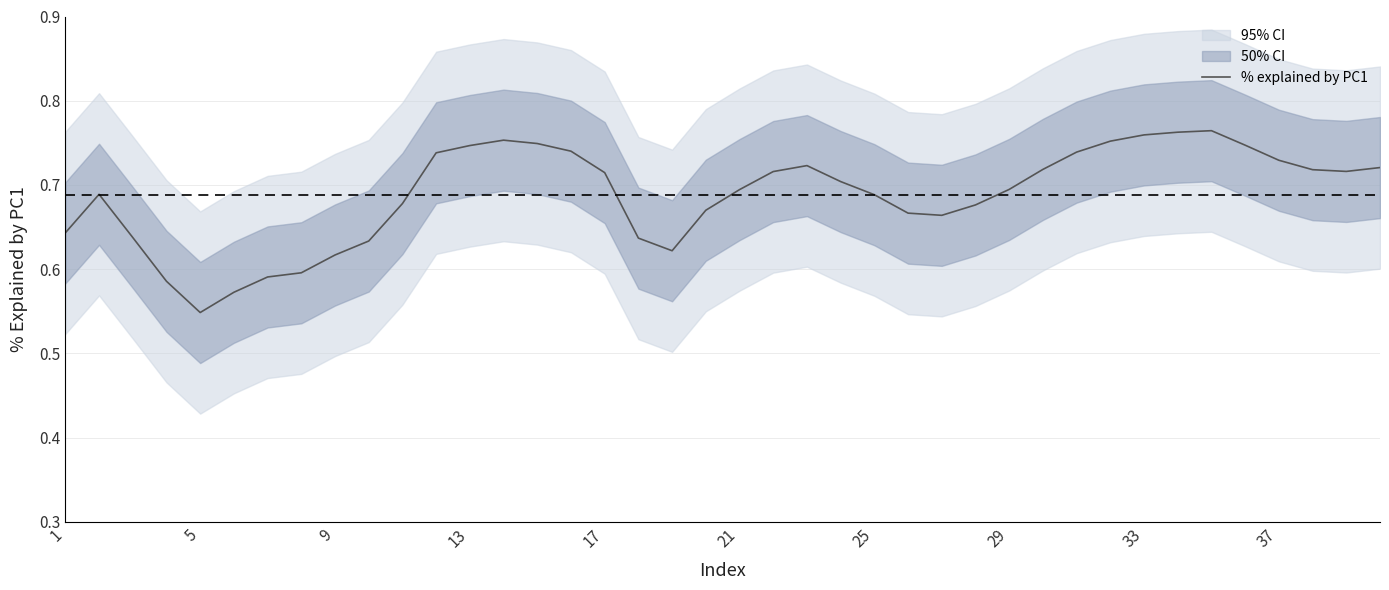

How many values are between 0 and 1?

40